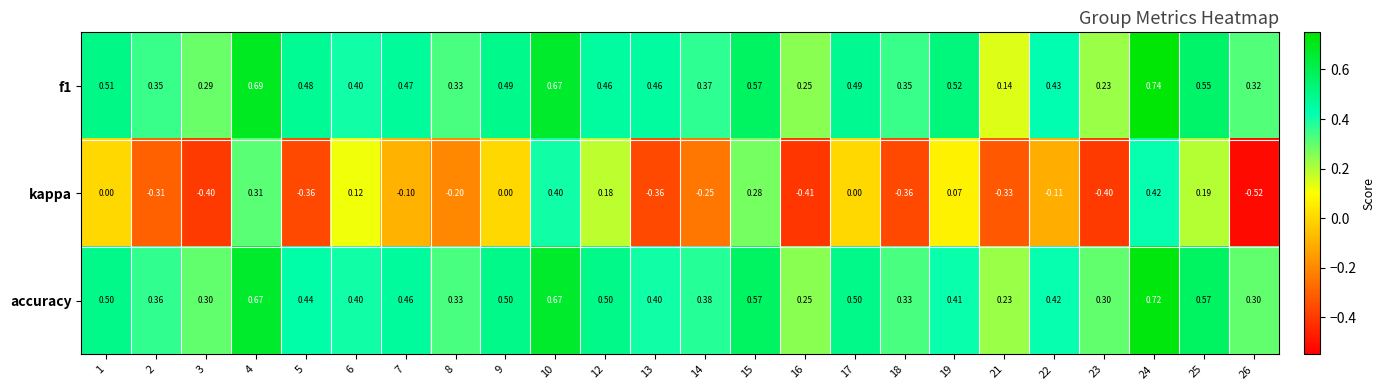

Which series has the widest spread of values?

kappa